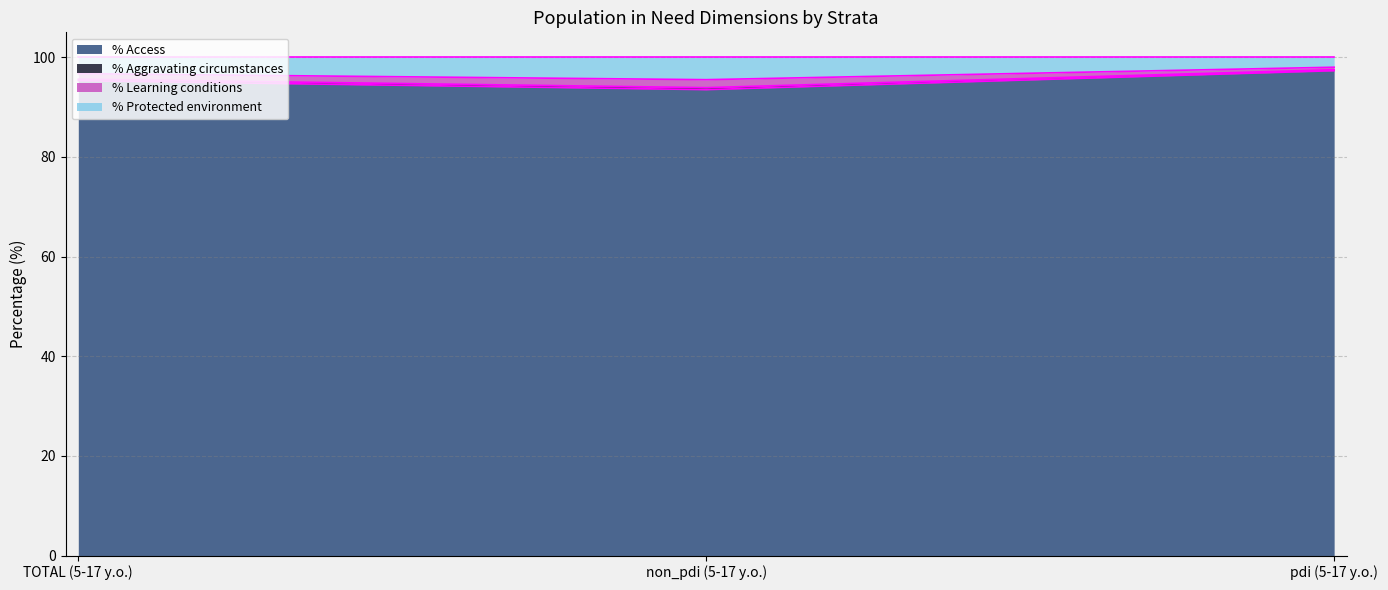

The value of % Access at non_pdi (5-17 y.o.) is 58.2. True or false?

False